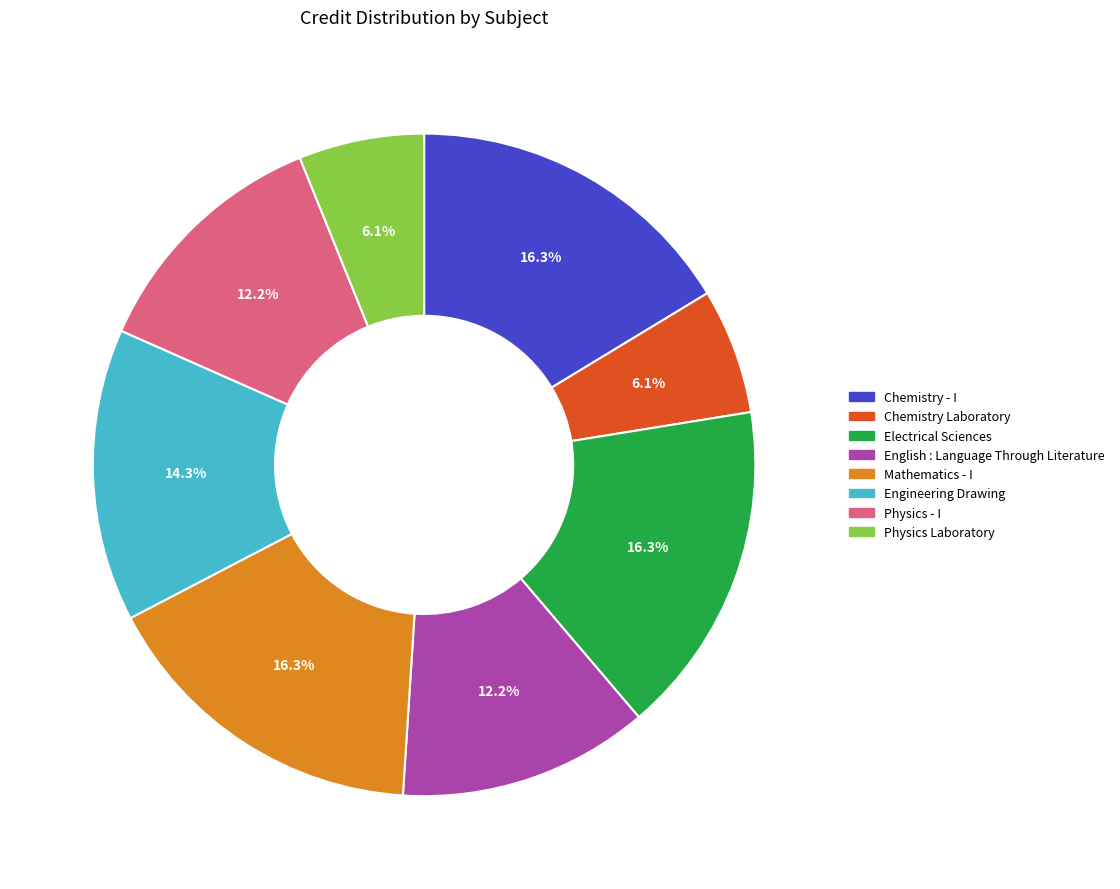

The Mathematics - I slice represents 7% of the pie. True or false?

False